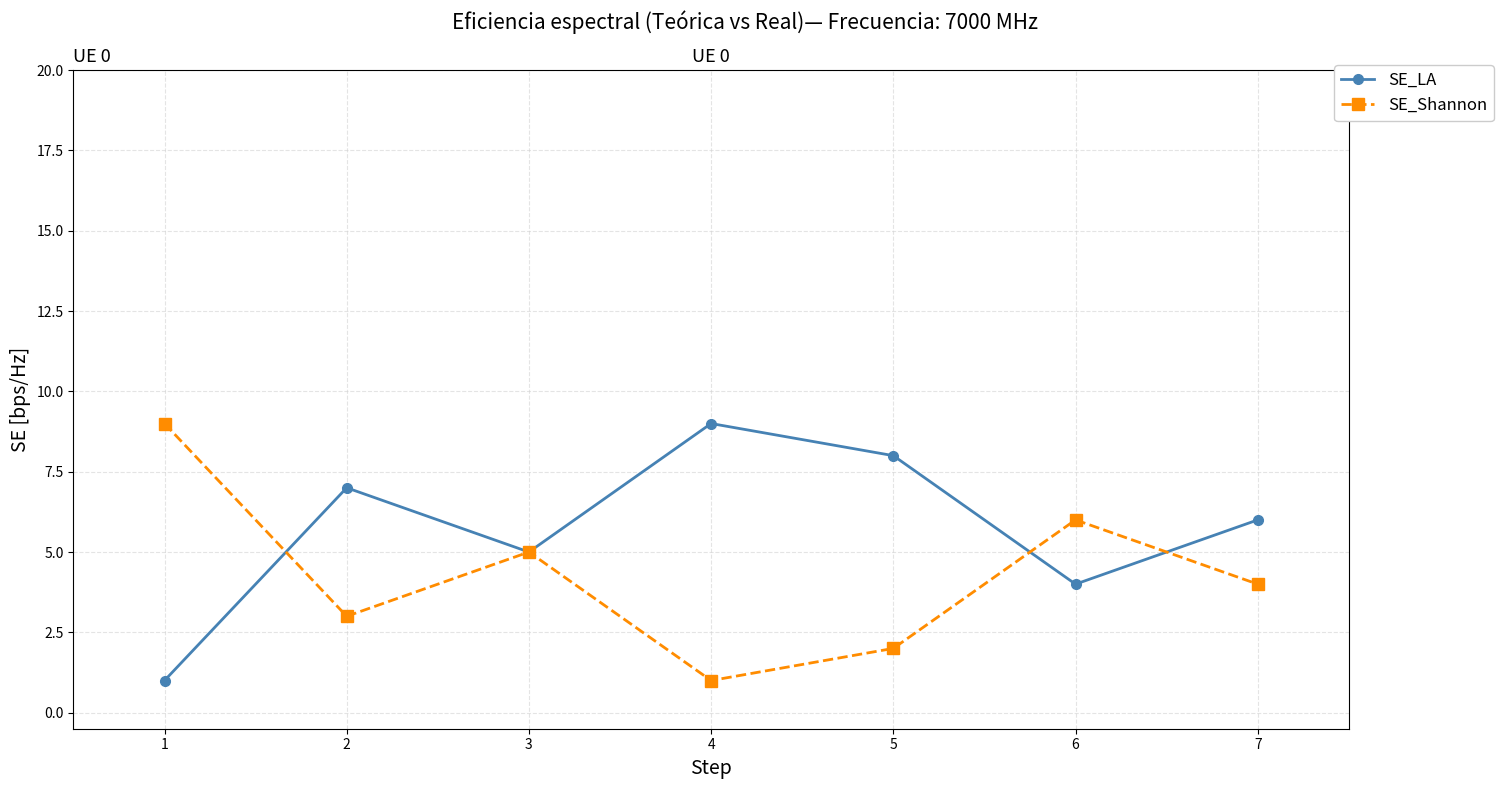

Which series ends up on top after the final intersection of SE_LA and SE_Shannon?

SE_LA